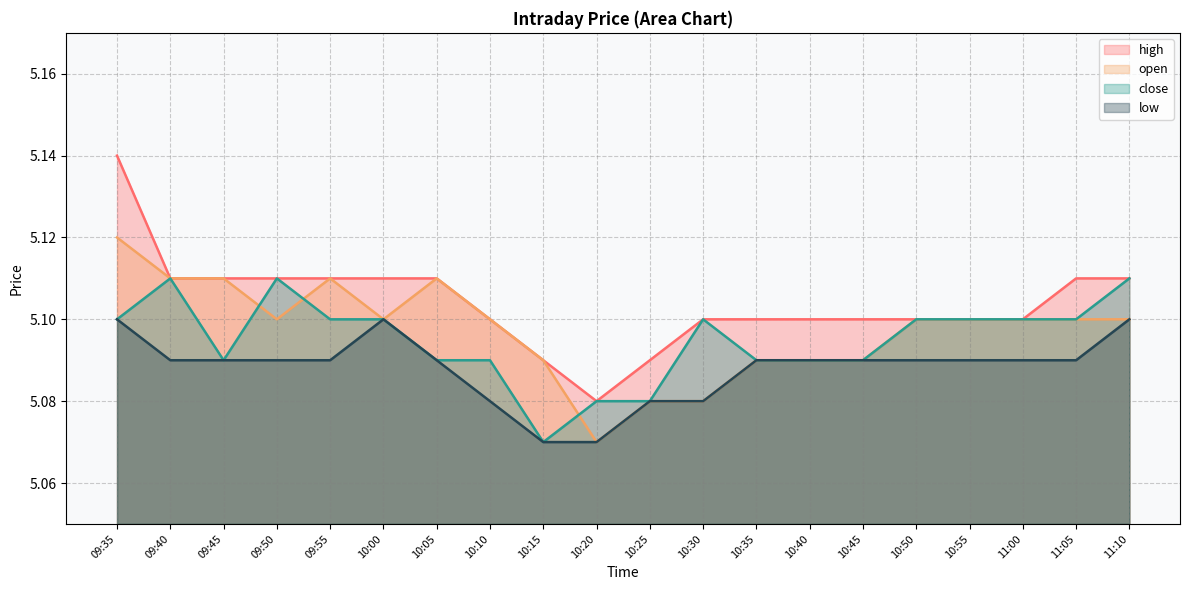

Reading left to right, extract all data points from this chart.

high: 5.1	5.1	5.1	5.1	5.1	5.1	5.1	5.1	5.1	5.1	5.1	5.1	5.1	5.1	5.1	5.1	5.1	5.1	5.1	5.1
open: 5.1	5.1	5.1	5.1	5.1	5.1	5.1	5.1	5.1	5.1	5.1	5.1	5.1	5.1	5.1	5.1	5.1	5.1	5.1	5.1
close: 5.1	5.1	5.1	5.1	5.1	5.1	5.1	5.1	5.1	5.1	5.1	5.1	5.1	5.1	5.1	5.1	5.1	5.1	5.1	5.1
low: 5.1	5.1	5.1	5.1	5.1	5.1	5.1	5.1	5.1	5.1	5.1	5.1	5.1	5.1	5.1	5.1	5.1	5.1	5.1	5.1